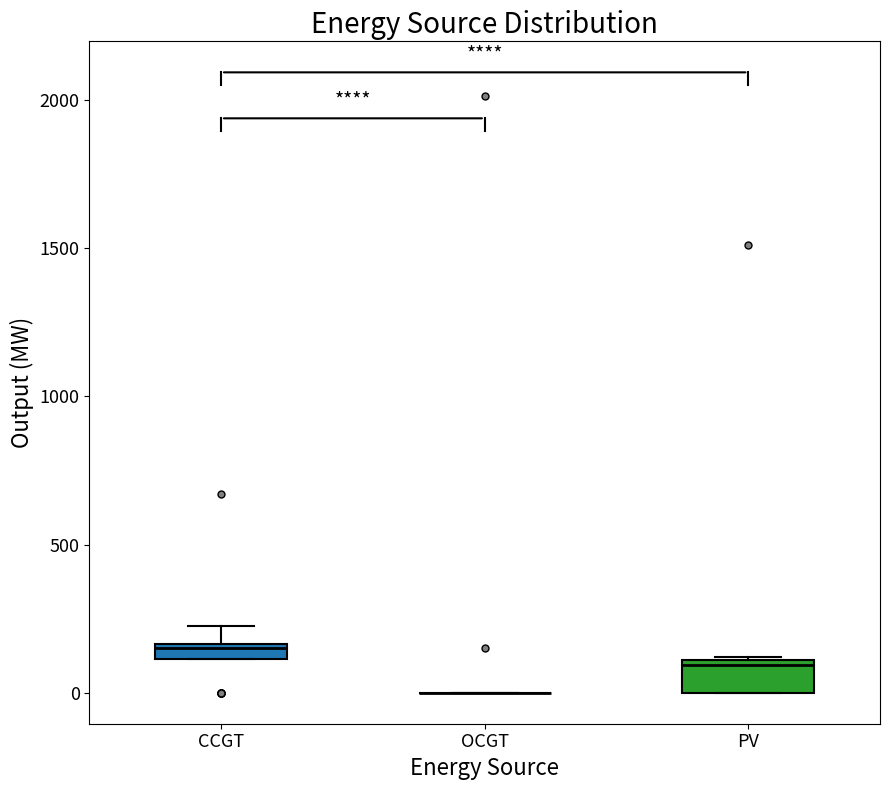

Comparing the boxes themselves (not the whiskers), which one is the tallest?

PV